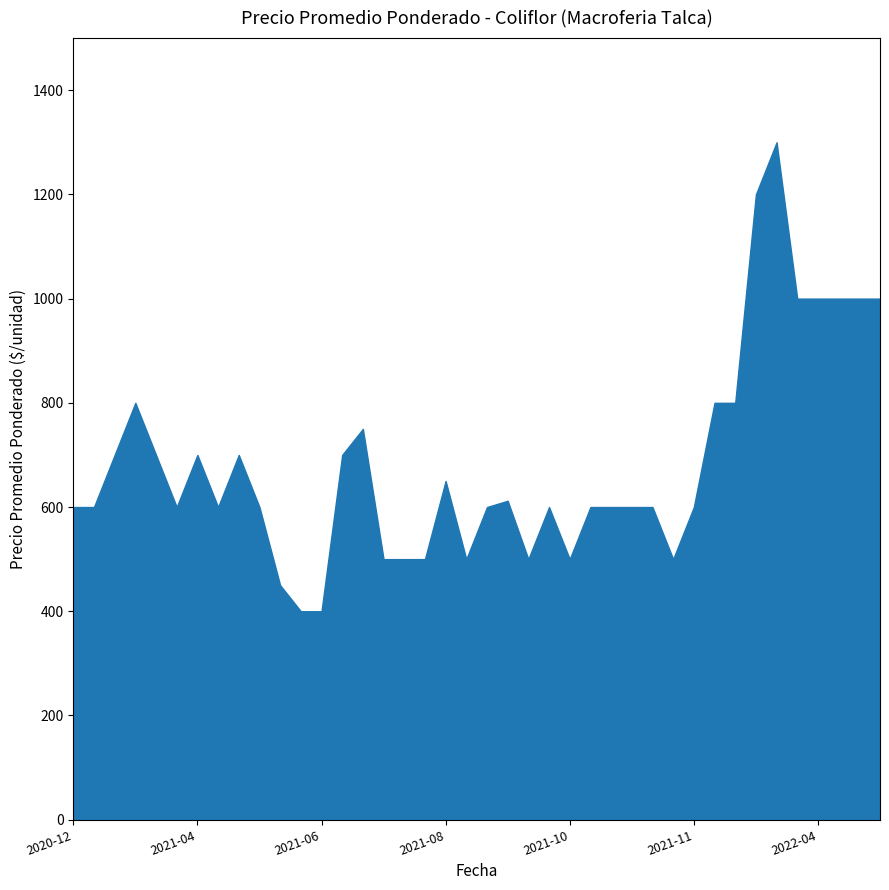

Read the value at 2021-08-27, to the nearest 50.

600